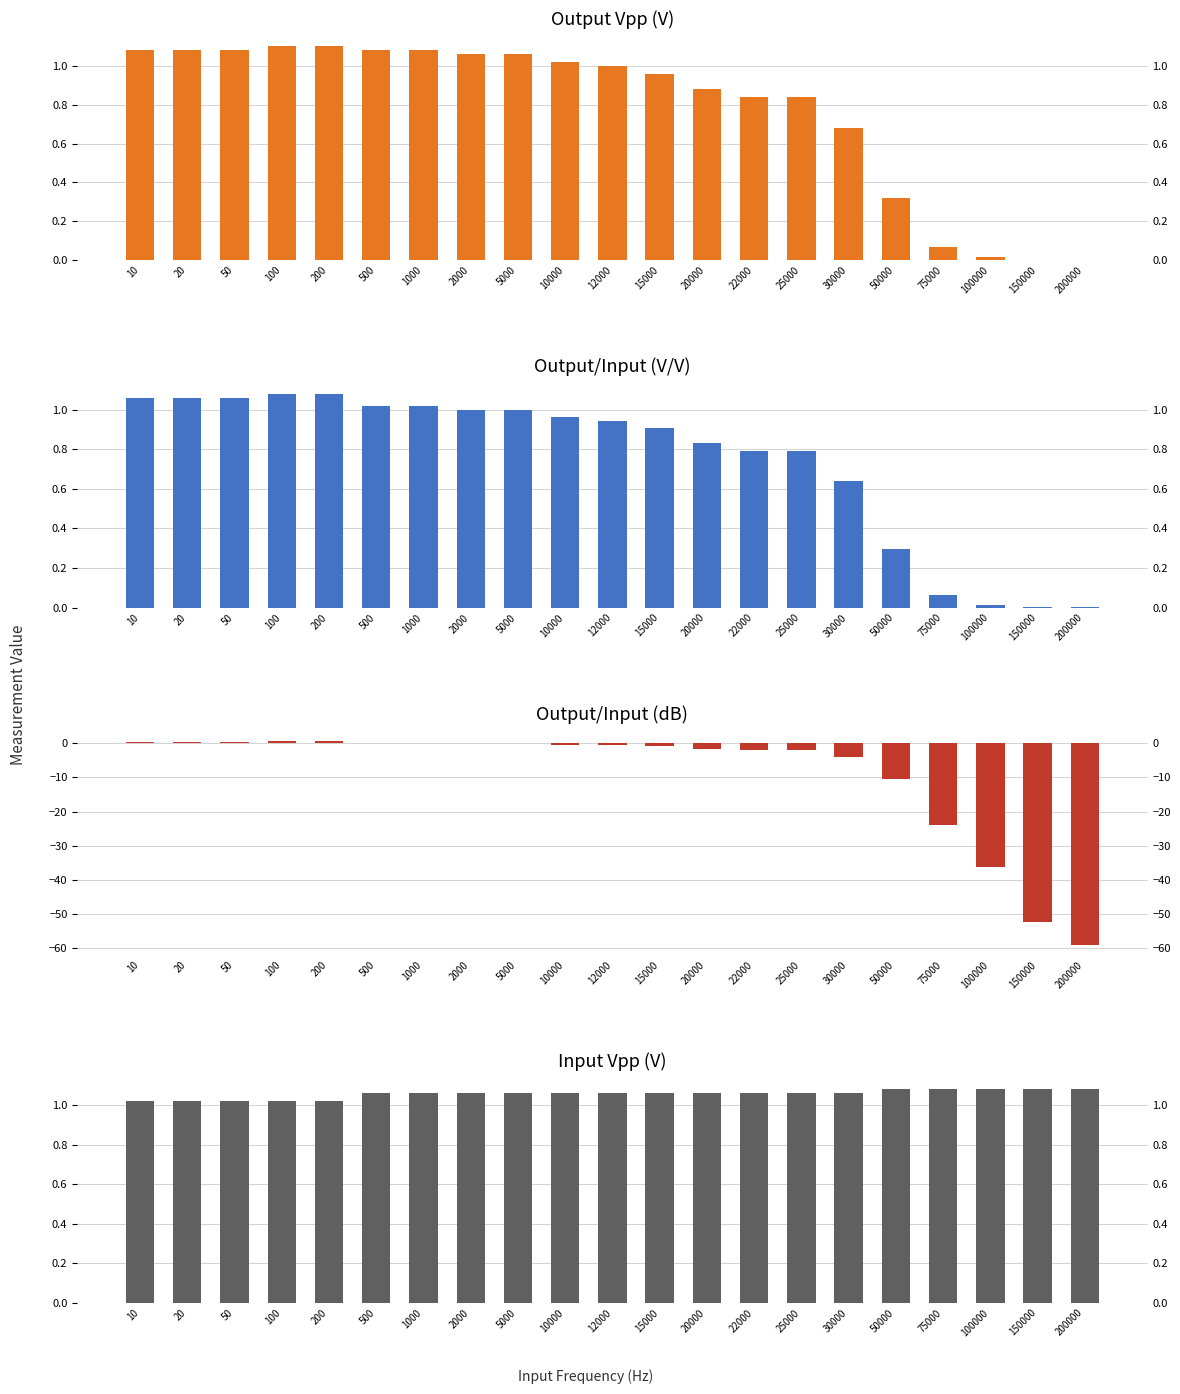

What is the total value across all series at 200?

3.9